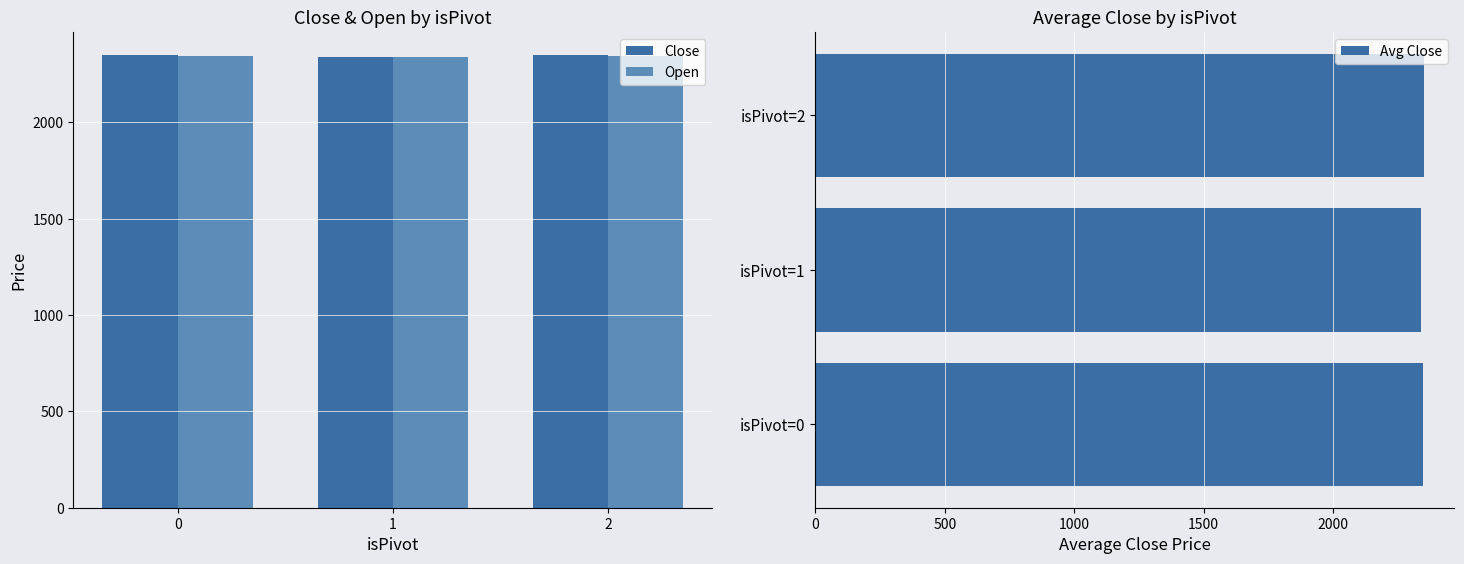

Which series has the largest total across all categories?

Close